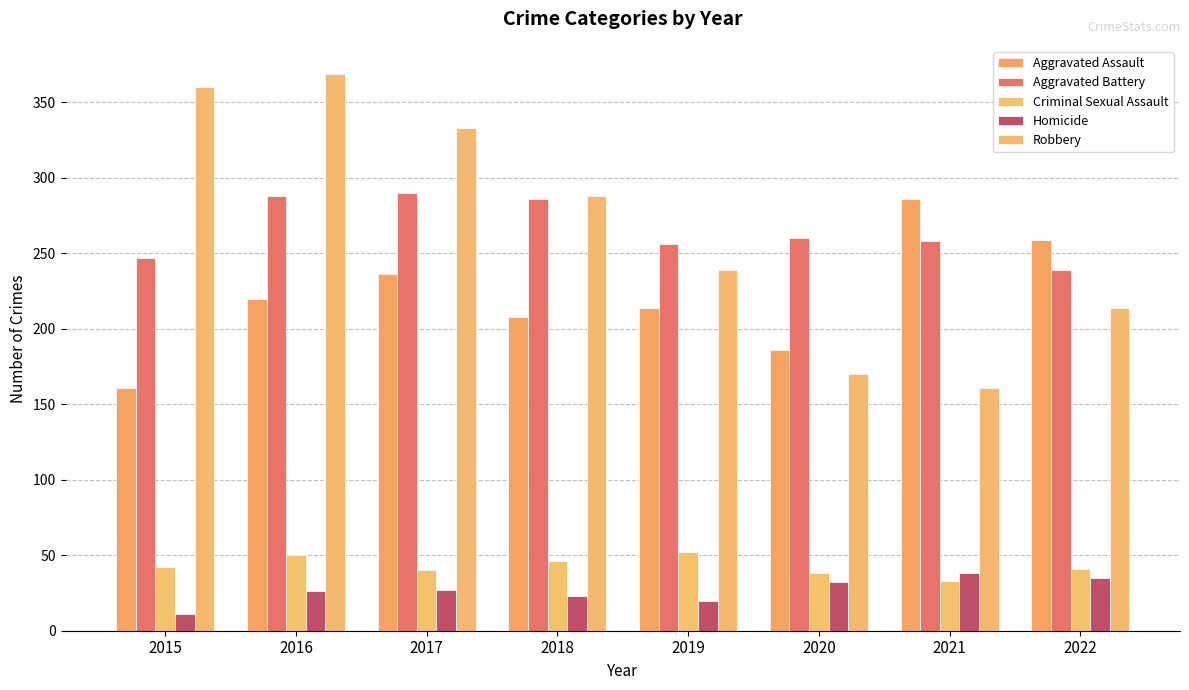

How many categories are shown in the chart?

8